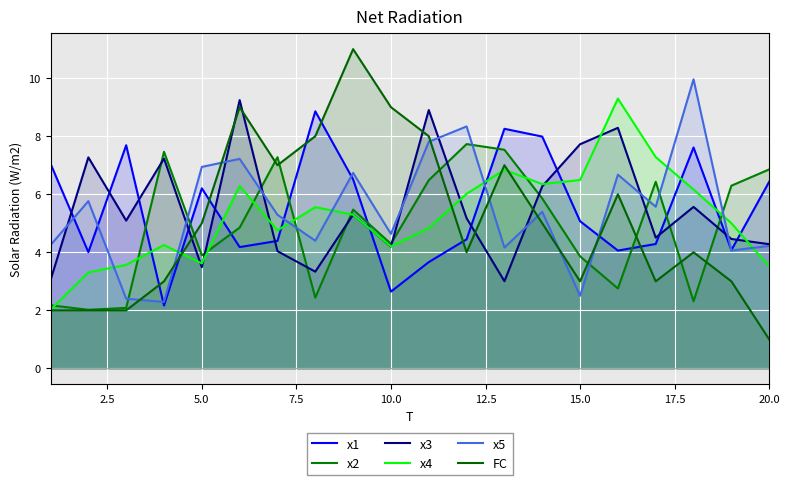

How many intersections are there between x4 and x1?

10